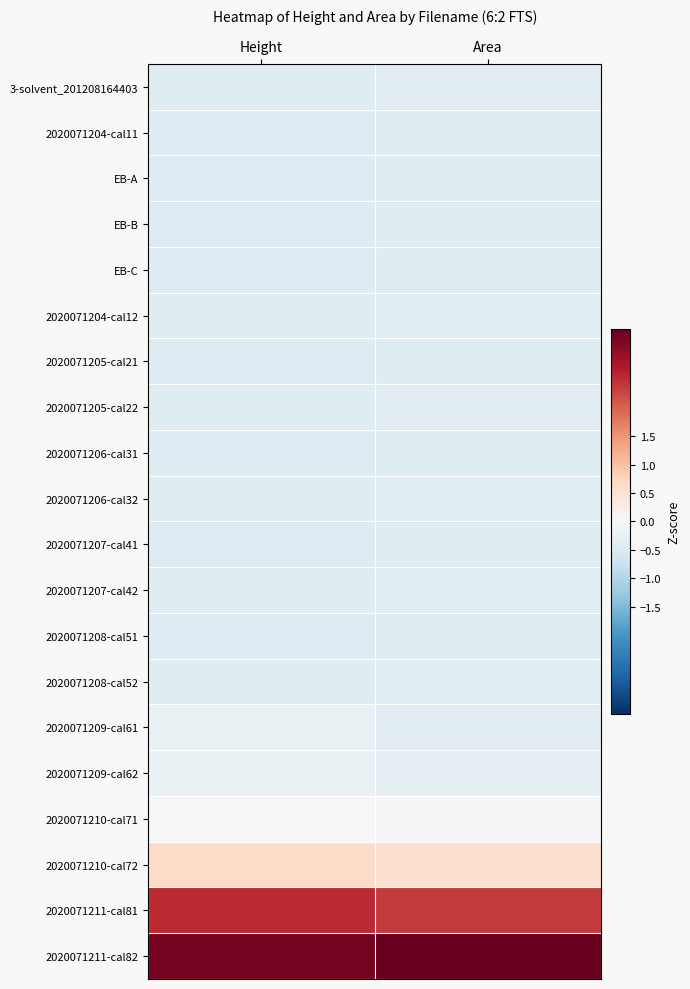

Which series has the widest spread of values?

2020071211-cal82